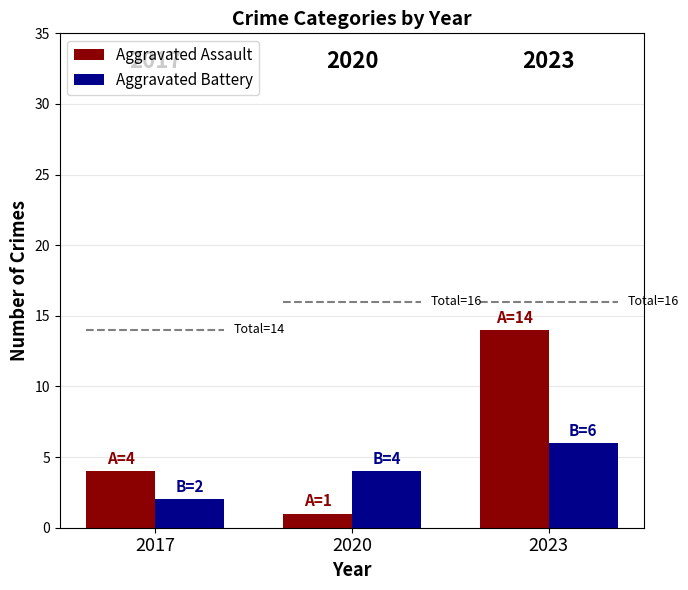

Reading right to left, what are all the values shown in this chart?

Aggravated Assault: 14	1	4
Aggravated Battery: 6	4	2